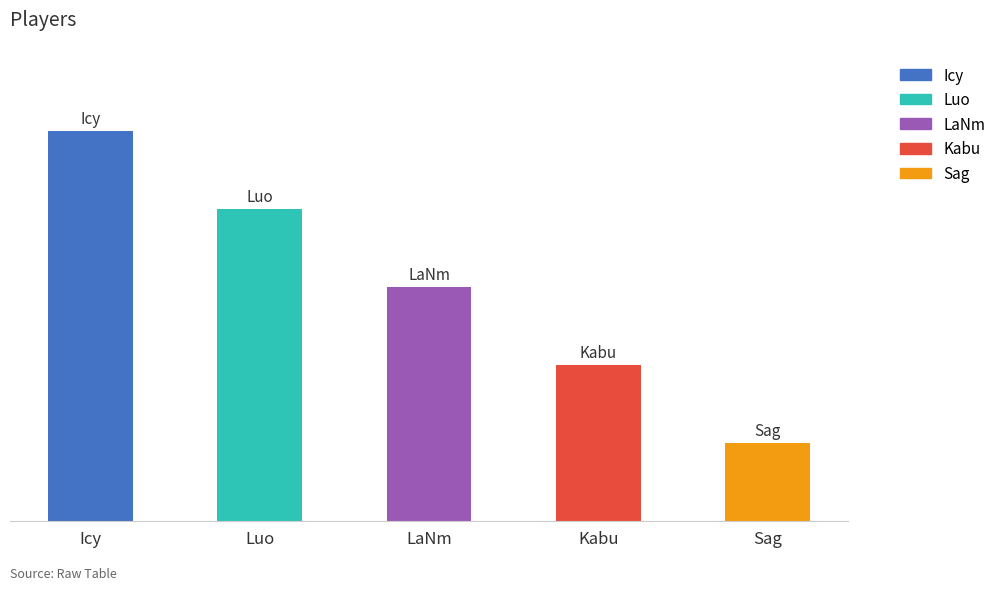

What is the label of the 2nd bar from the right?

Kabu